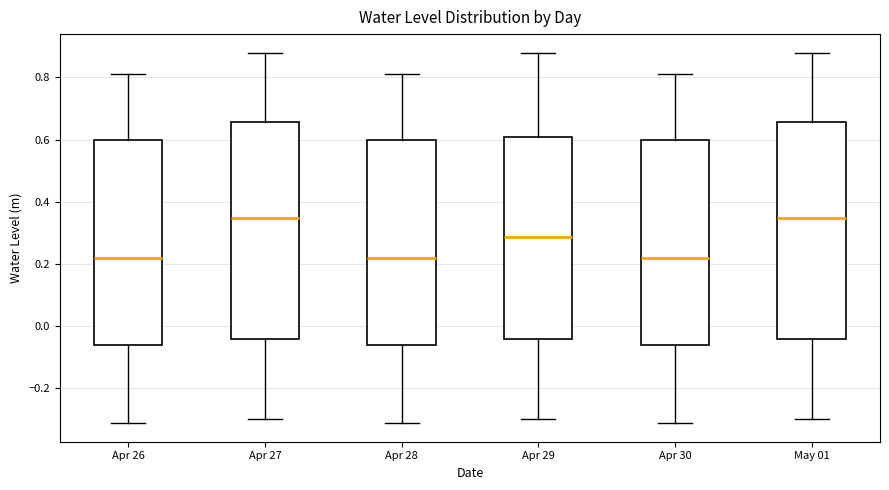

Where does the median line of the box for Apr 28 sit on the y-axis? The values are not printed on the chart, so give them approximately, as read against the axis.

0.22